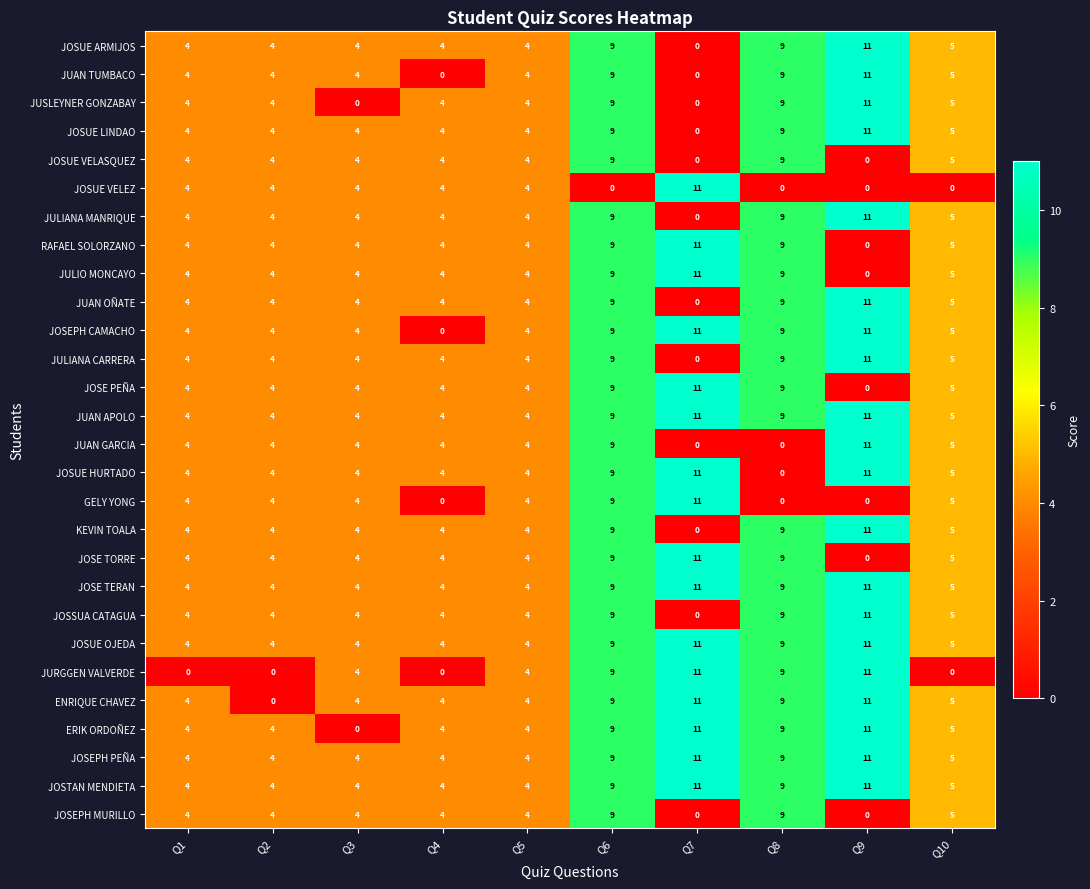

What is the spread (max minus min) of values at Q6?

9